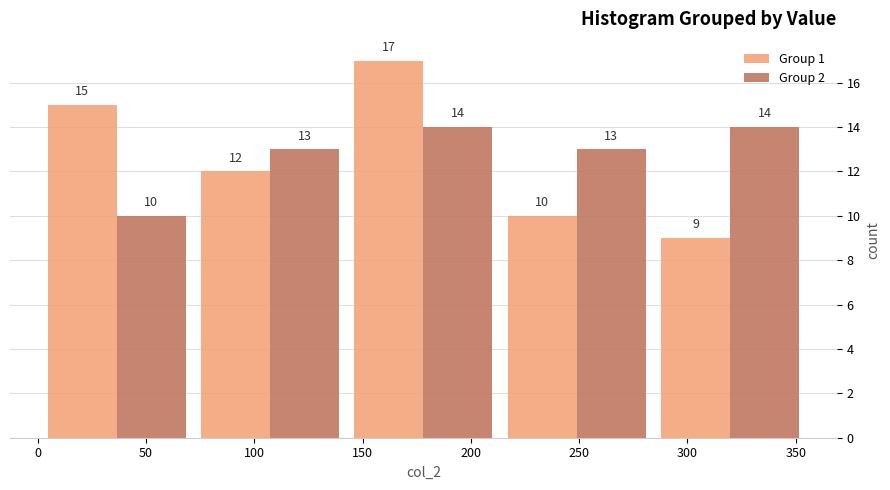

What is the height of the Group 2 bar covering 0 to 70 on the x-axis? The bar edges are not printed on the chart, so give them approximately, as read against the axis.

10